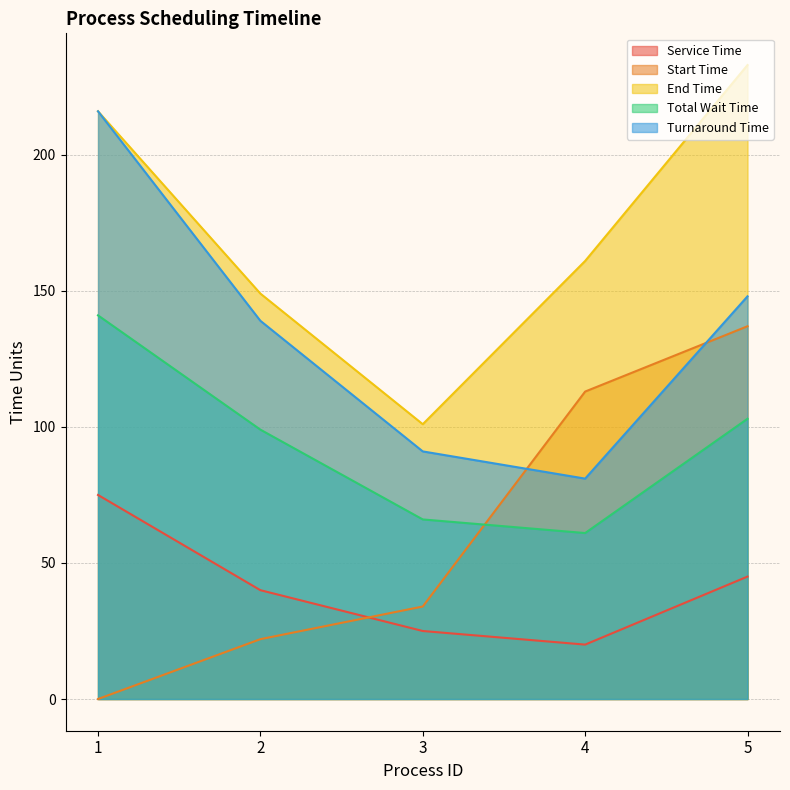

Is the value of Total Wait Time at 2 greater than the value of Service Time at 2?

Yes